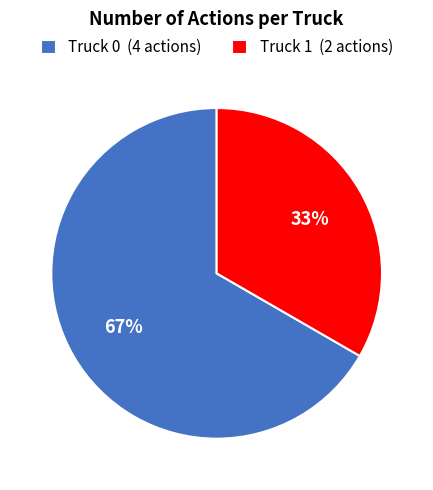

To the nearest percent, what is the combined percentage of Truck 1 and Truck 0?

100%